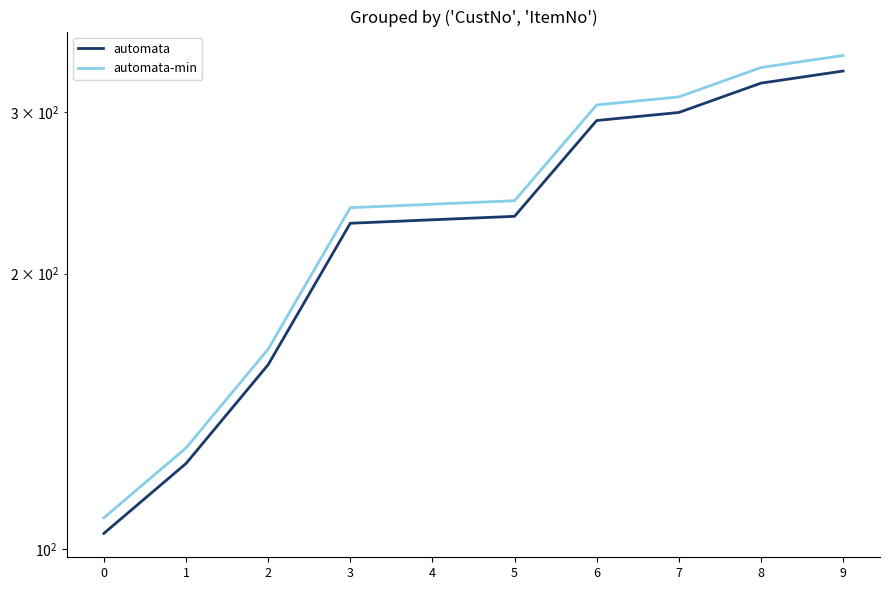

At 0, list the series in order from largest to smallest.

automata-min, automata